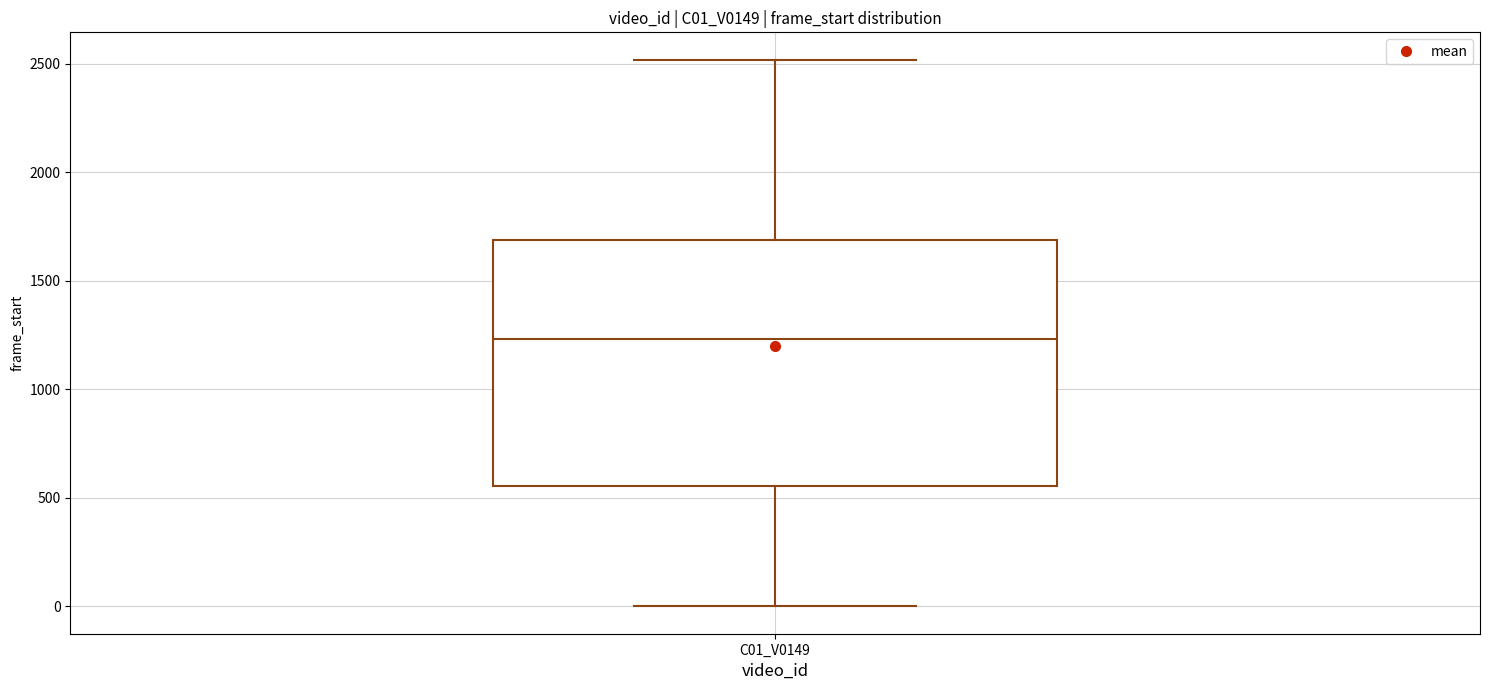

Read this box plot against the y-axis: the position of the median line, the range covered by the box, and the ends of both whiskers. The values are not printed on the chart, so give them approximately, as read against the axis.

median 1250, box 550 to 1700, whiskers 0 to 2500